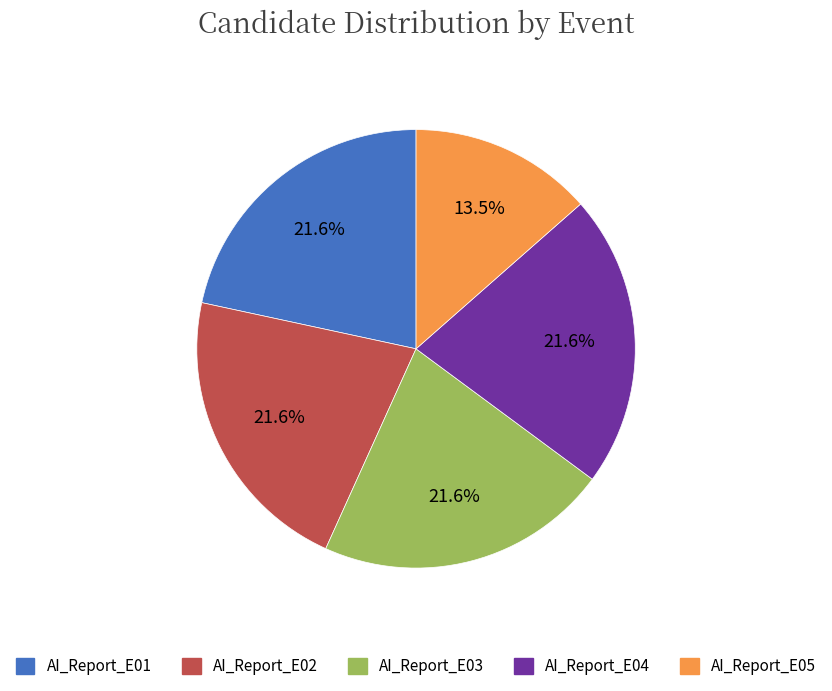

Is there a majority slice in this chart?

No